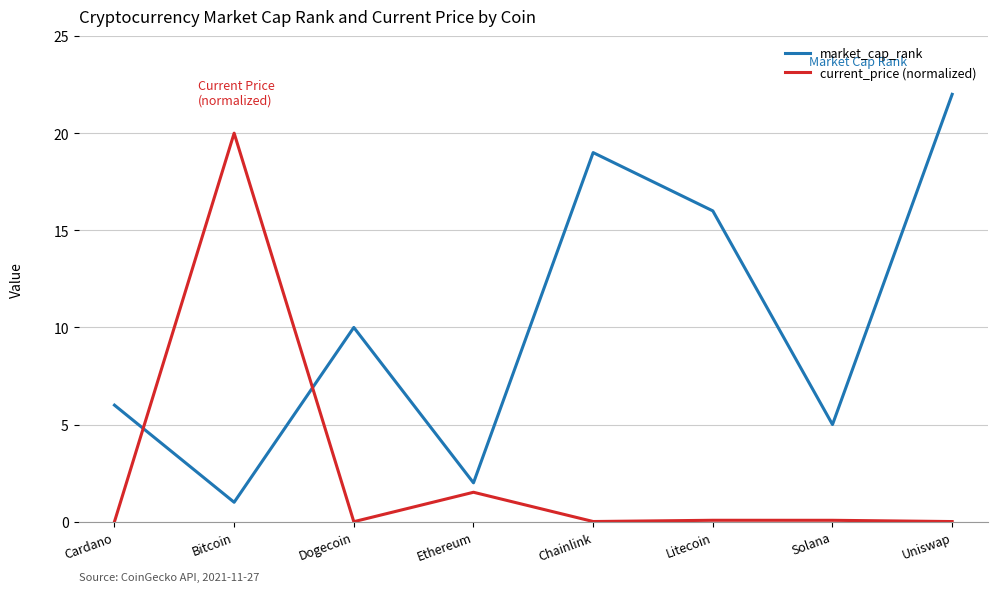

What value does the market_cap_rank series have at Uniswap?

22.0